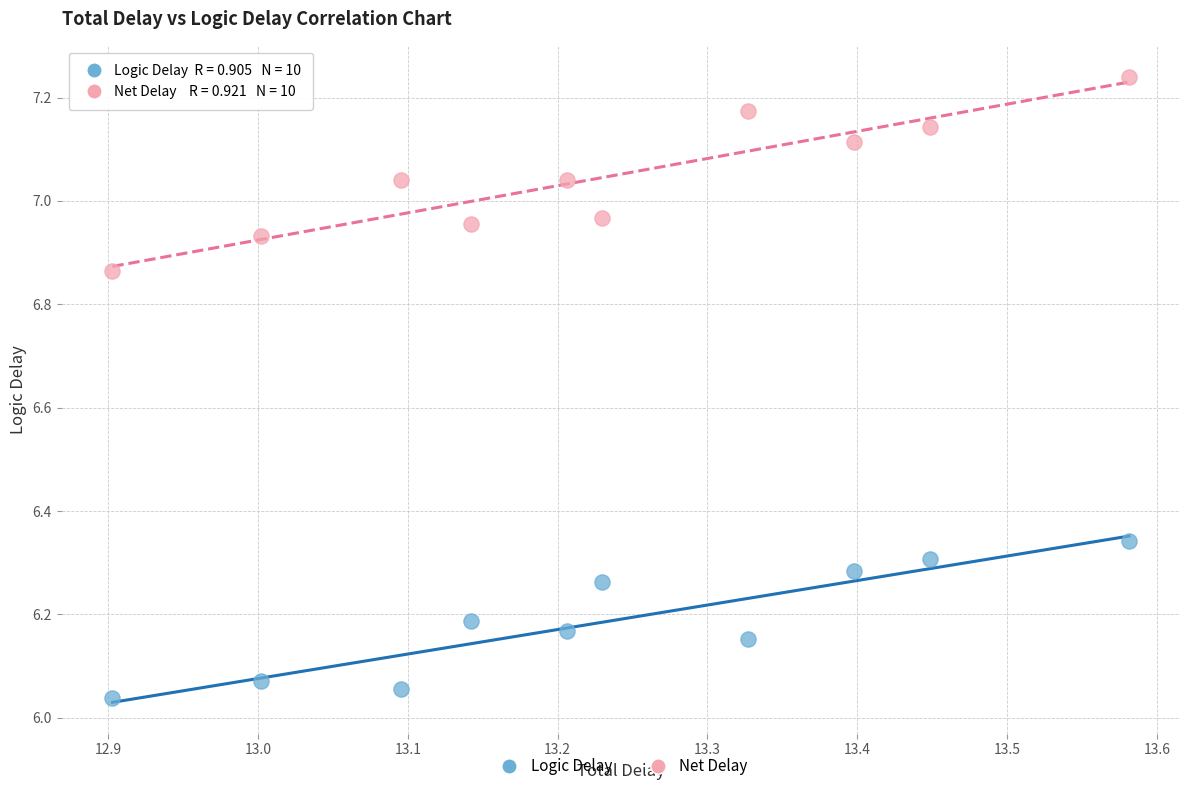

Across all data points, what is the range of Y values (max minus min)?

1.2